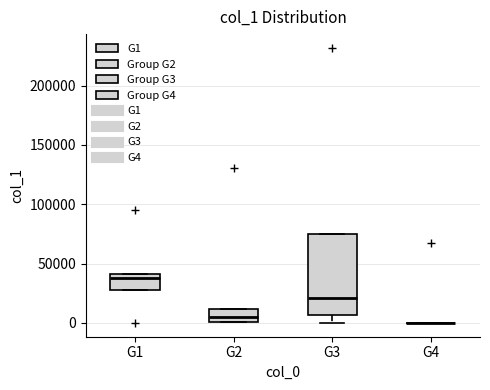

Where is the lower edge of the box for G1 on the y-axis? The values are not printed on the chart, so give them approximately, as read against the axis.

30000